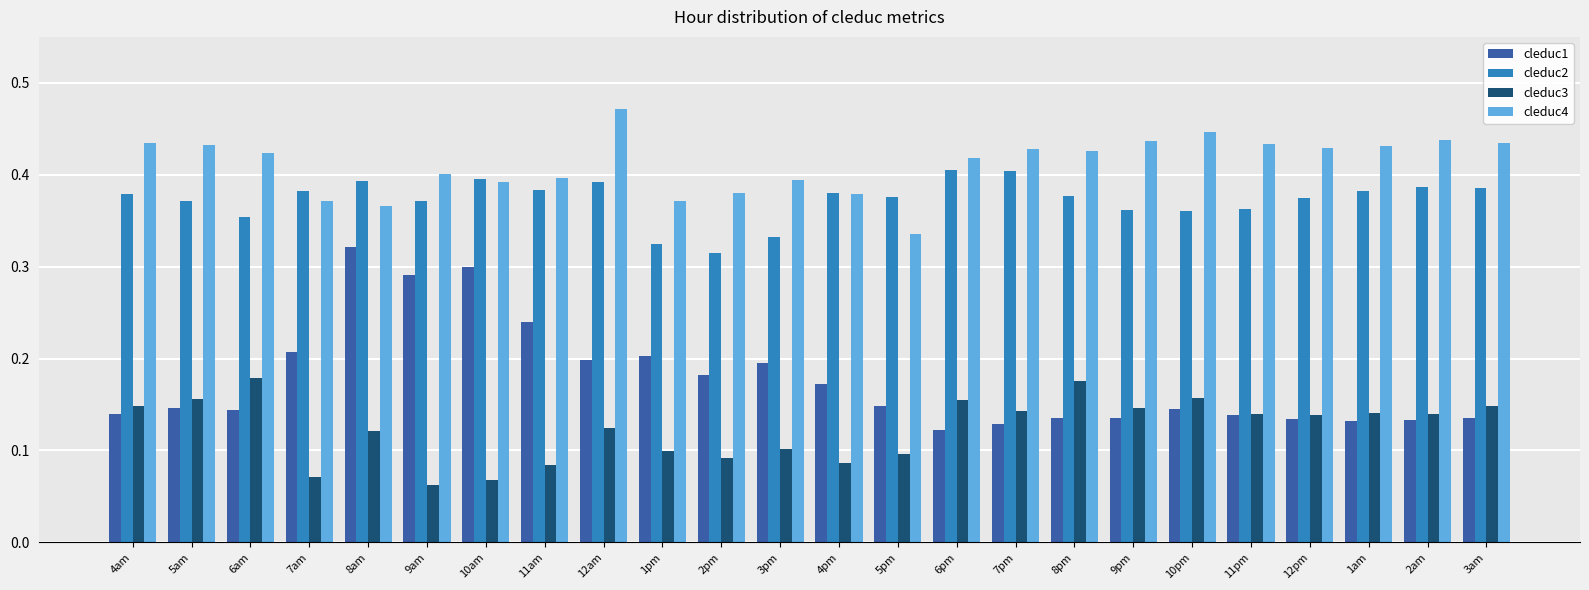

Which series changed the most between 12am and 2pm?

cleduc4